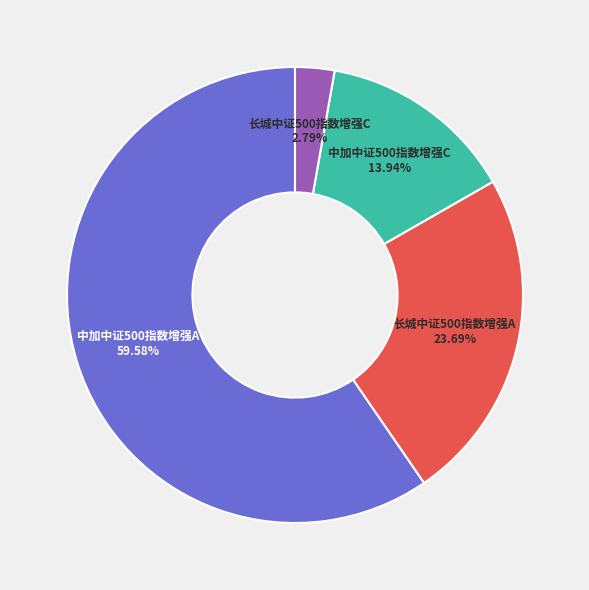

To the nearest percent, what is the average slice percentage?

25%